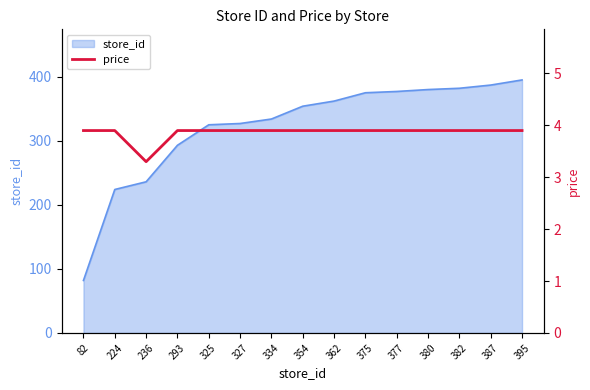

How many data points does each series have?

15